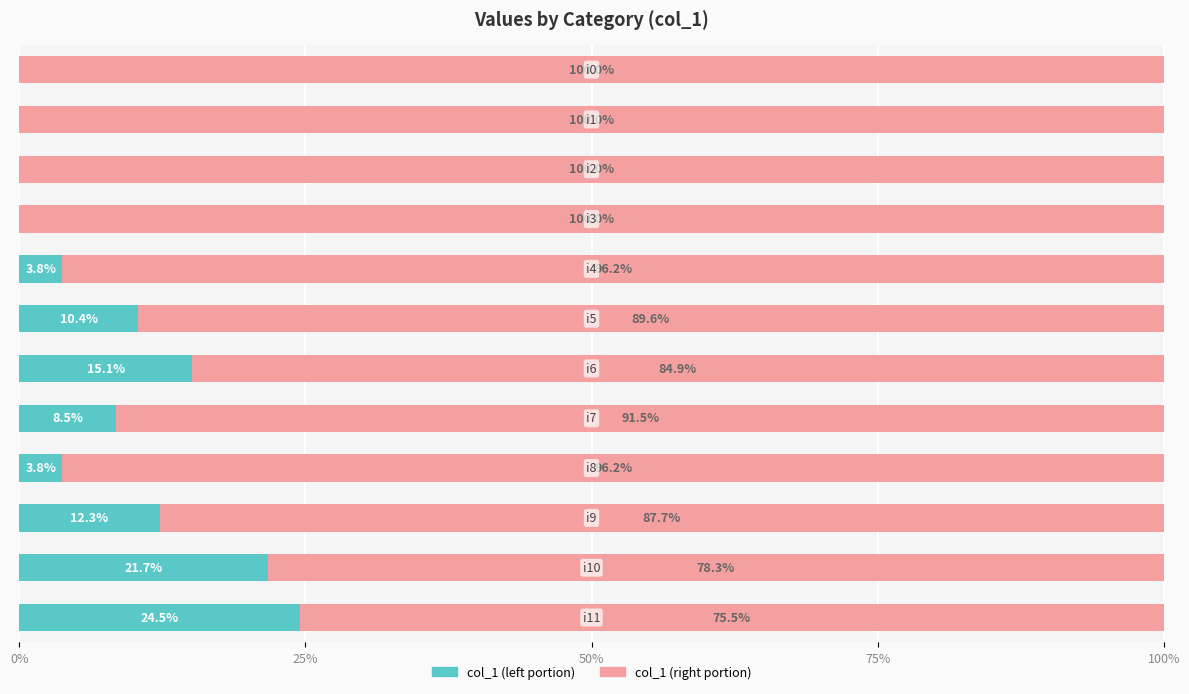

Count the number of data series in this chart.

2